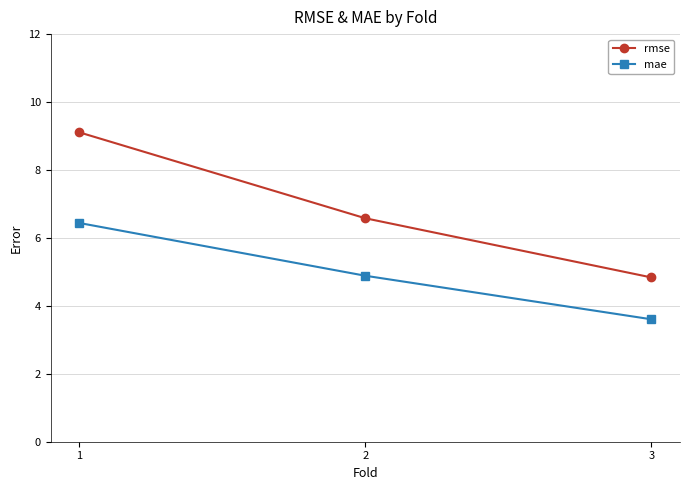

What is the difference between the highest and lowest values at 1?

2.7